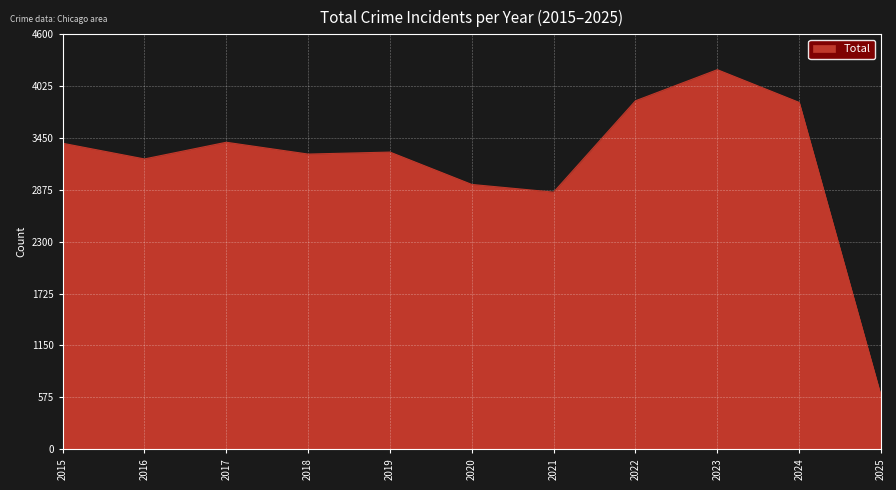

How many lines are shown in the chart?

1